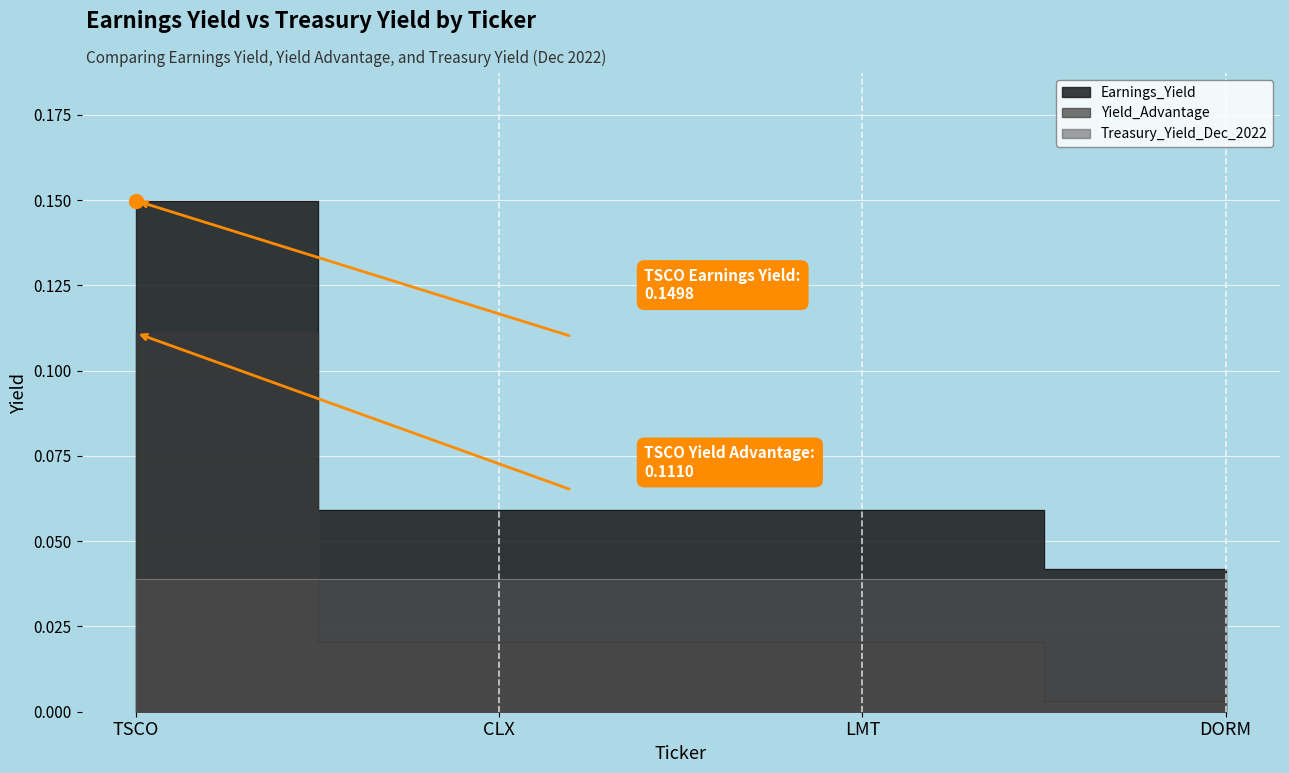

How many lines are shown in the chart?

2